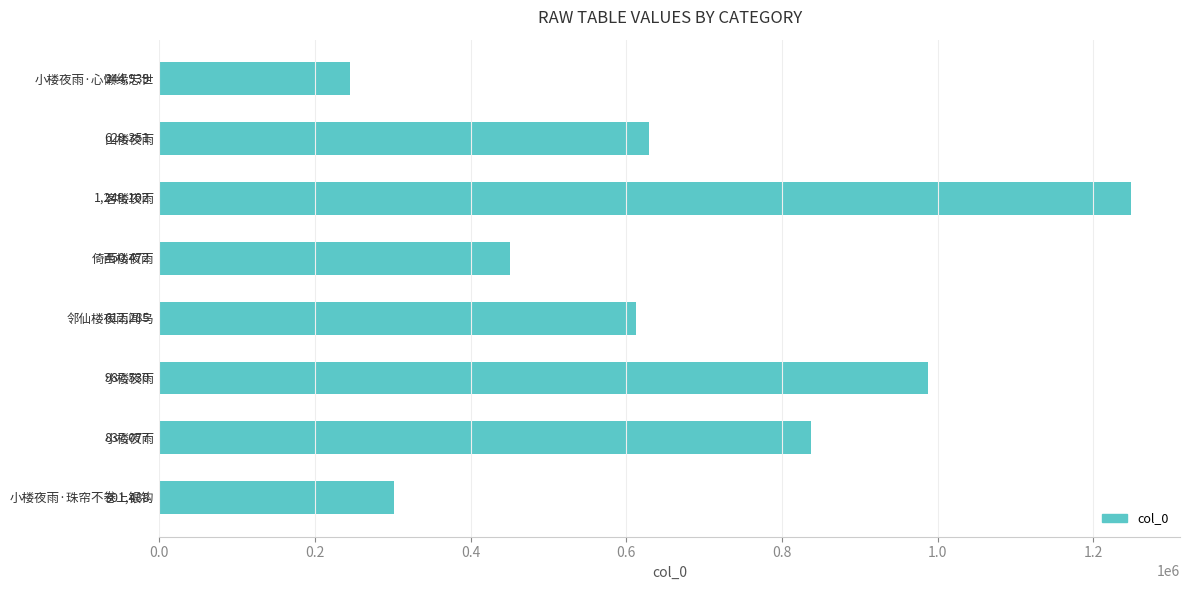

At which category does the chart reach its peak across all series?

客楼夜雨